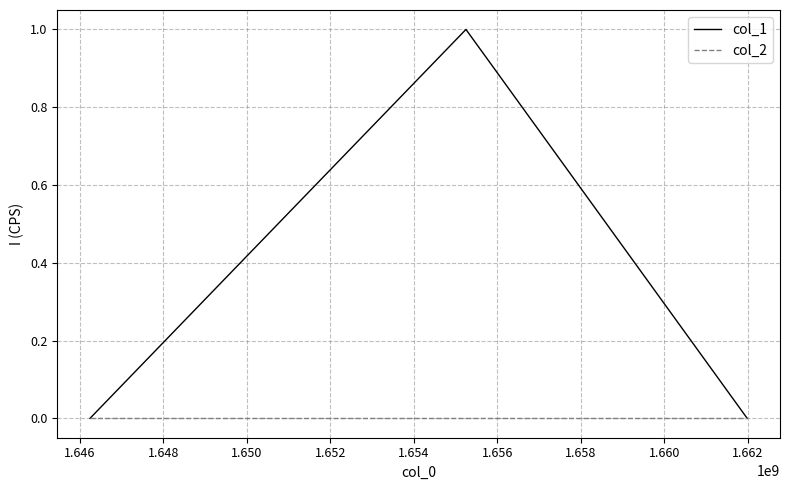

Rank the series by their average value, from lowest to highest.

col_2, col_1